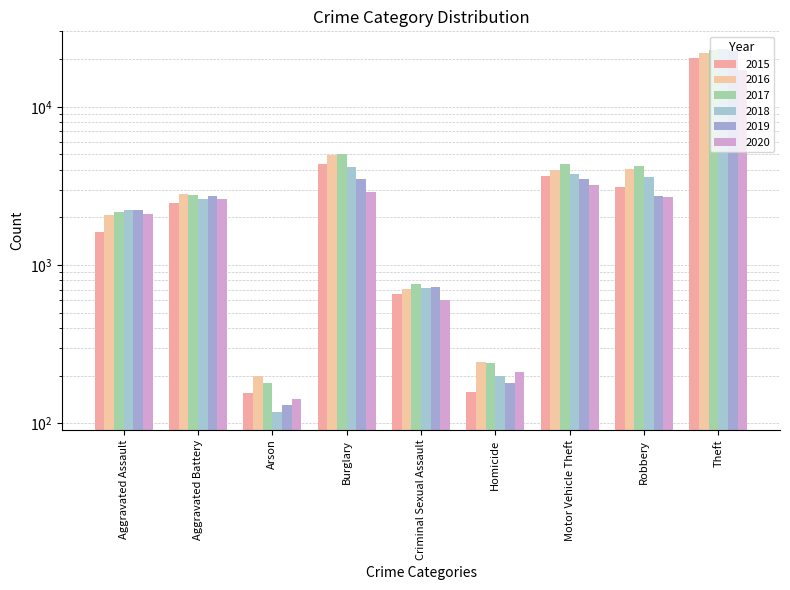

What is the spread (max minus min) of values at Criminal Sexual Assault?

165